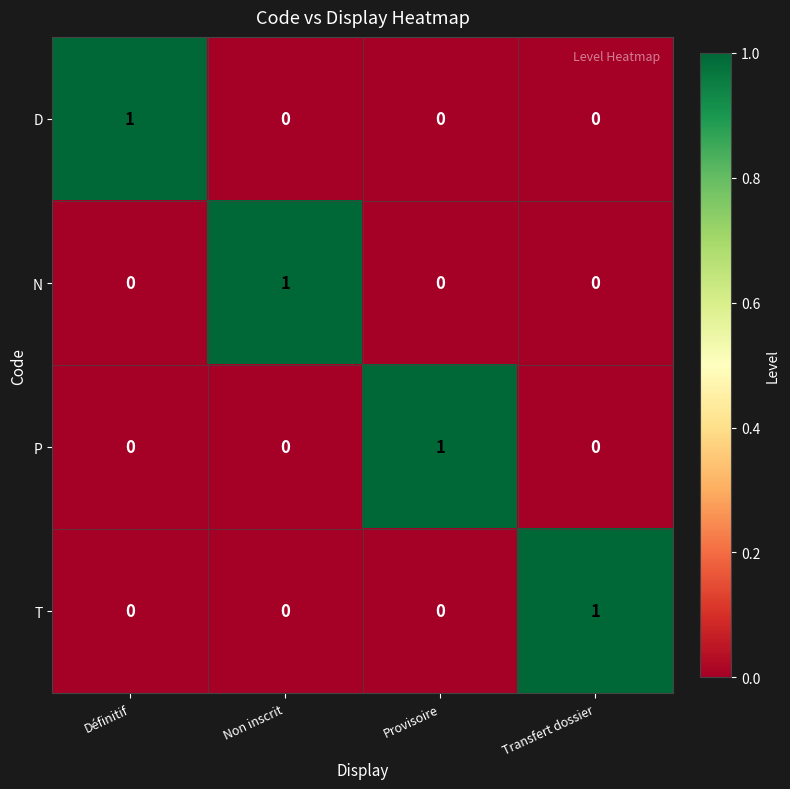

Count the P values in the range 0 to 1.

4